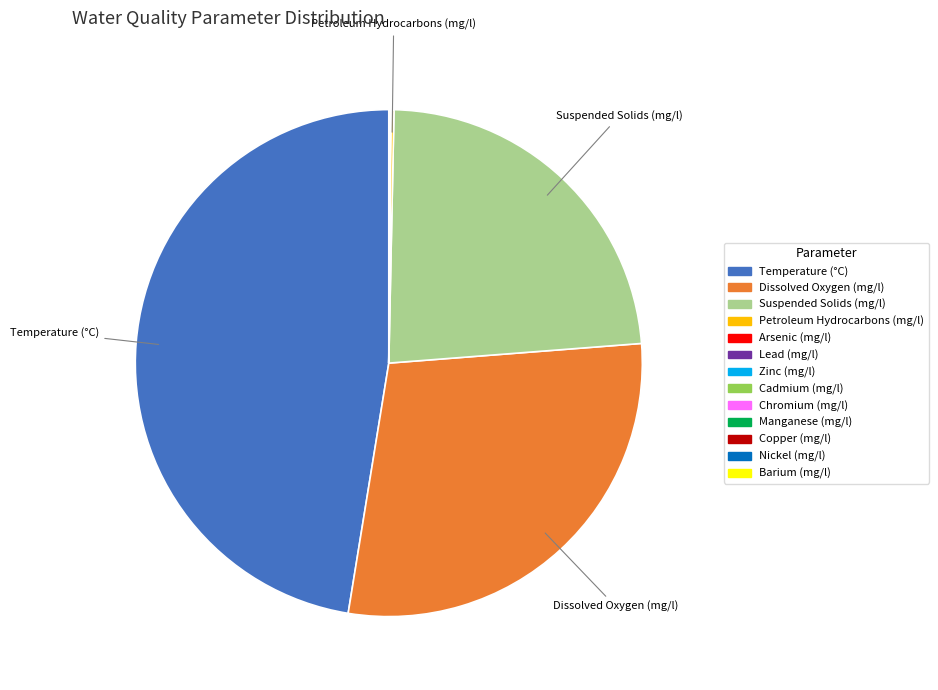

What is the largest slice in the pie chart?

Temperature (°C)